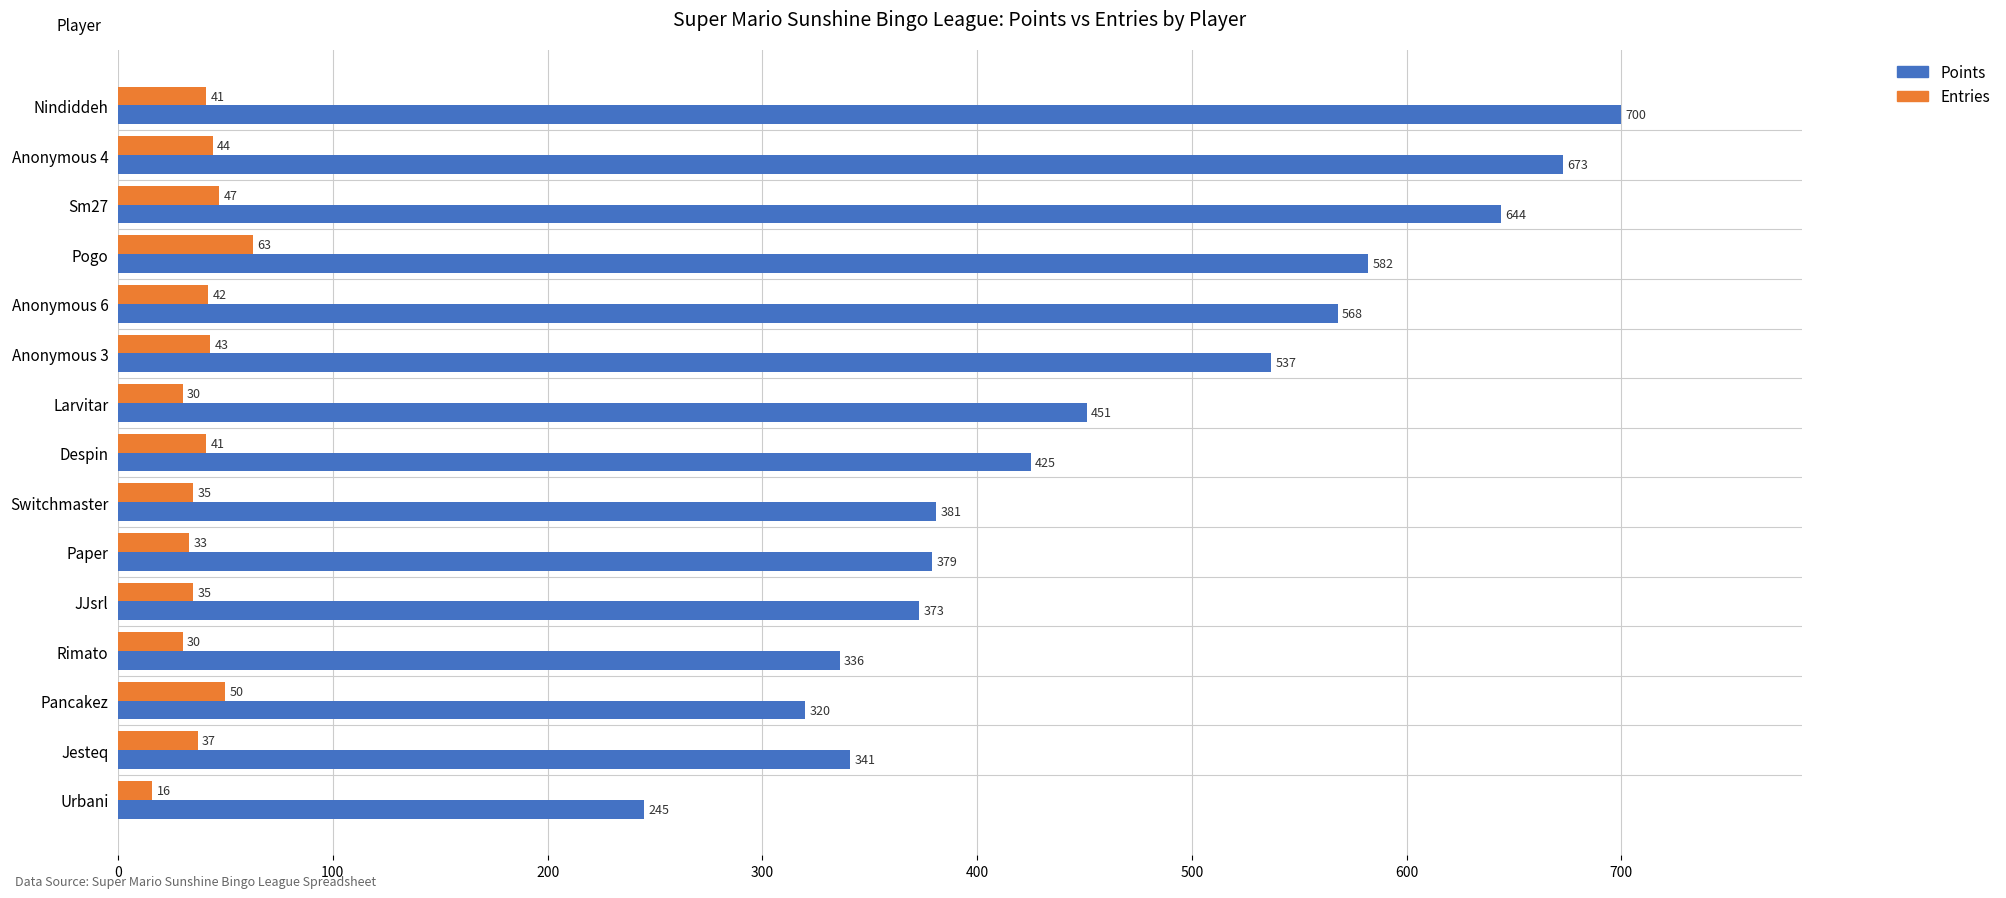

At which label is Points closest to 472?

Larvitar